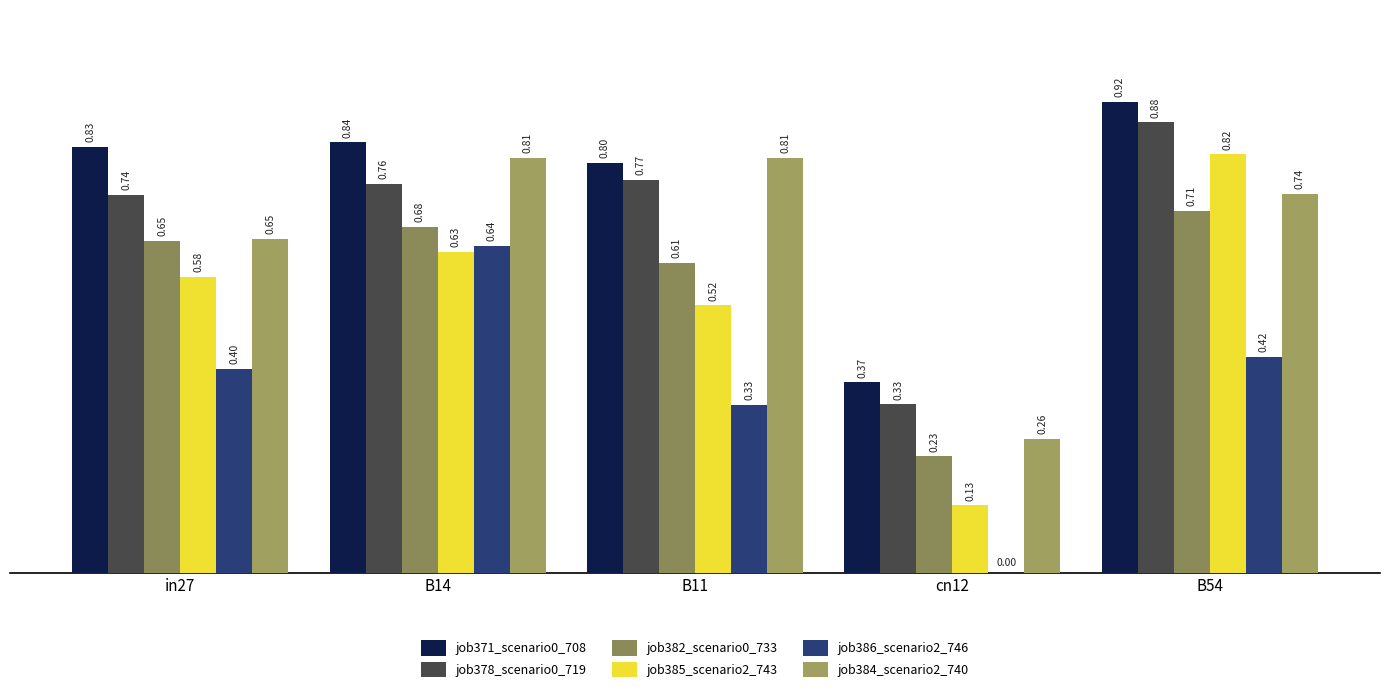

Which category has the lowest value in the job386_scenario2_746 series?

cn12